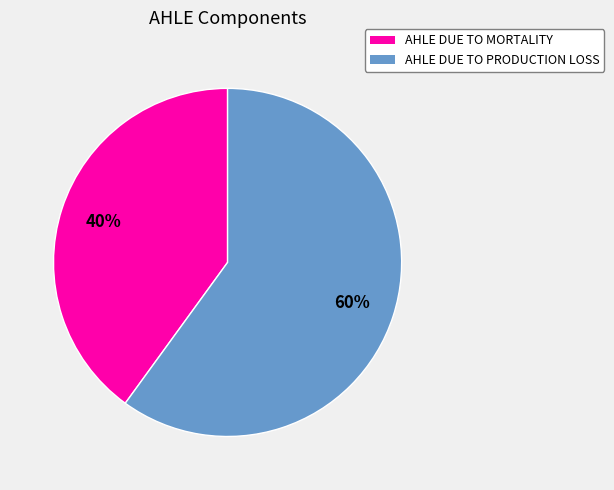

To the nearest percent, what percentage of the pie is AHLE DUE TO PRODUCTION LOSS?

60%